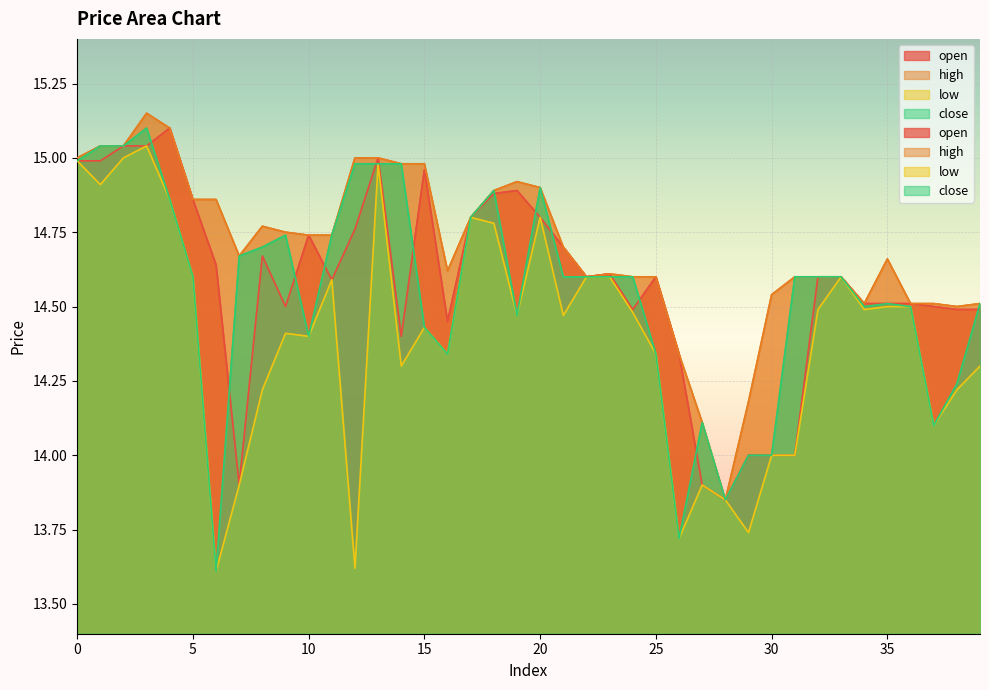

Read the close value at 2.

15.0